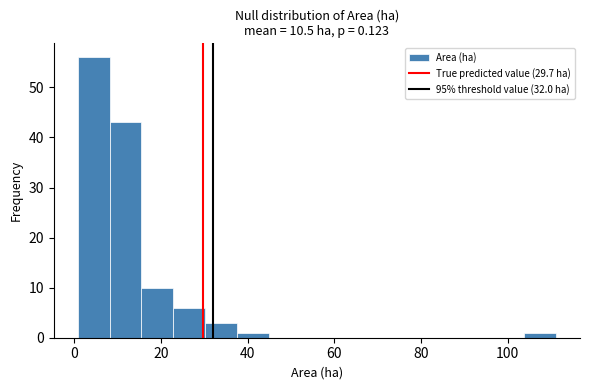

Around what value on the x-axis is the tallest bar? Give the approximate position of its centre, as read against the axis.

4